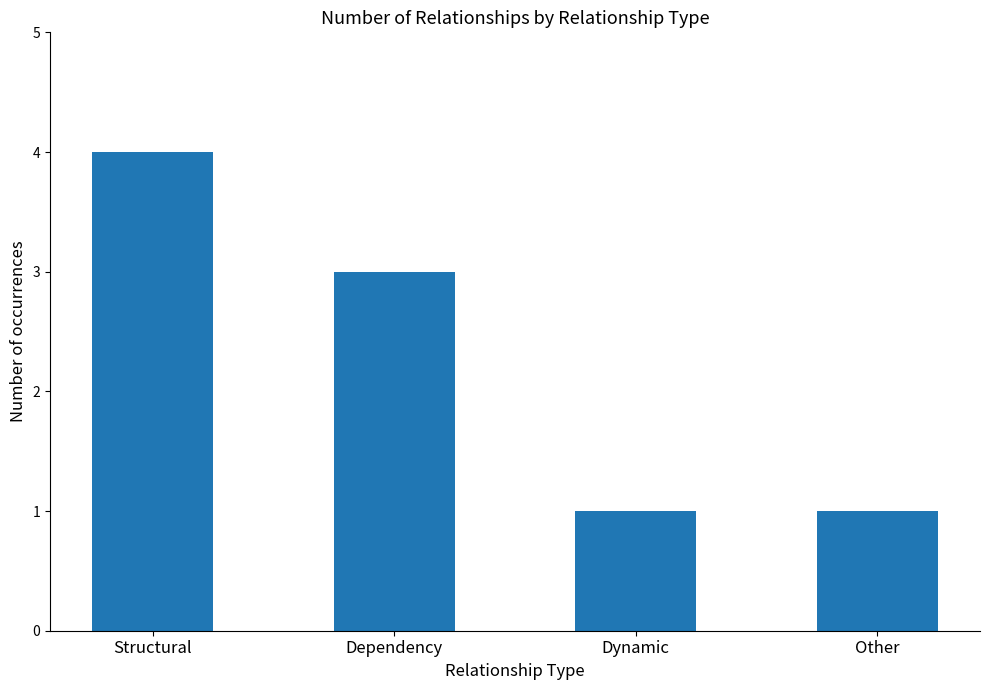

The chart shows a value of 3 at Dependency. True or false?

True